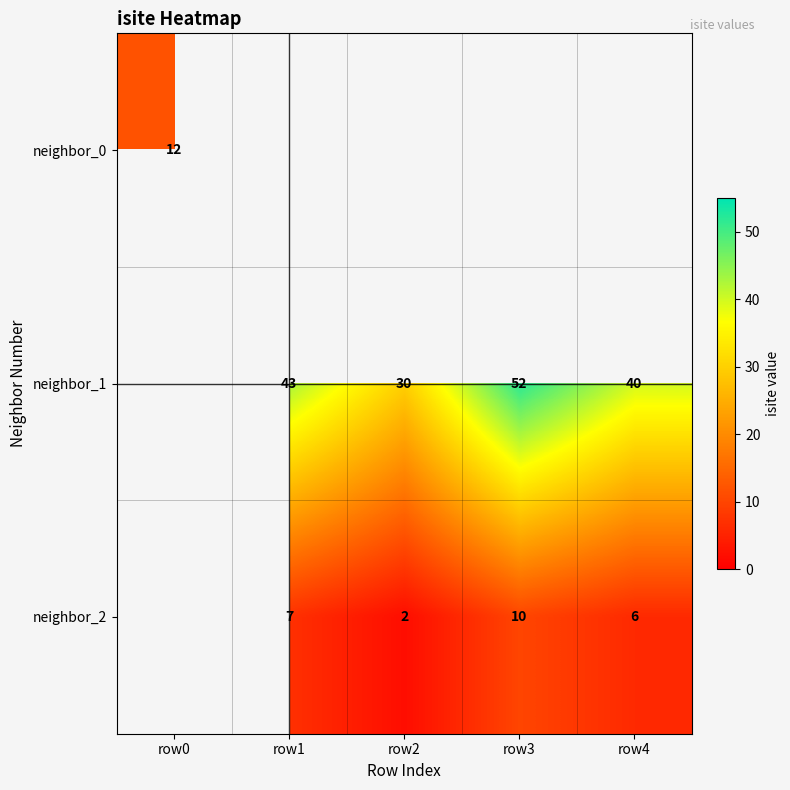

Is it true that neighbor_2 equals 7 at row1?

True